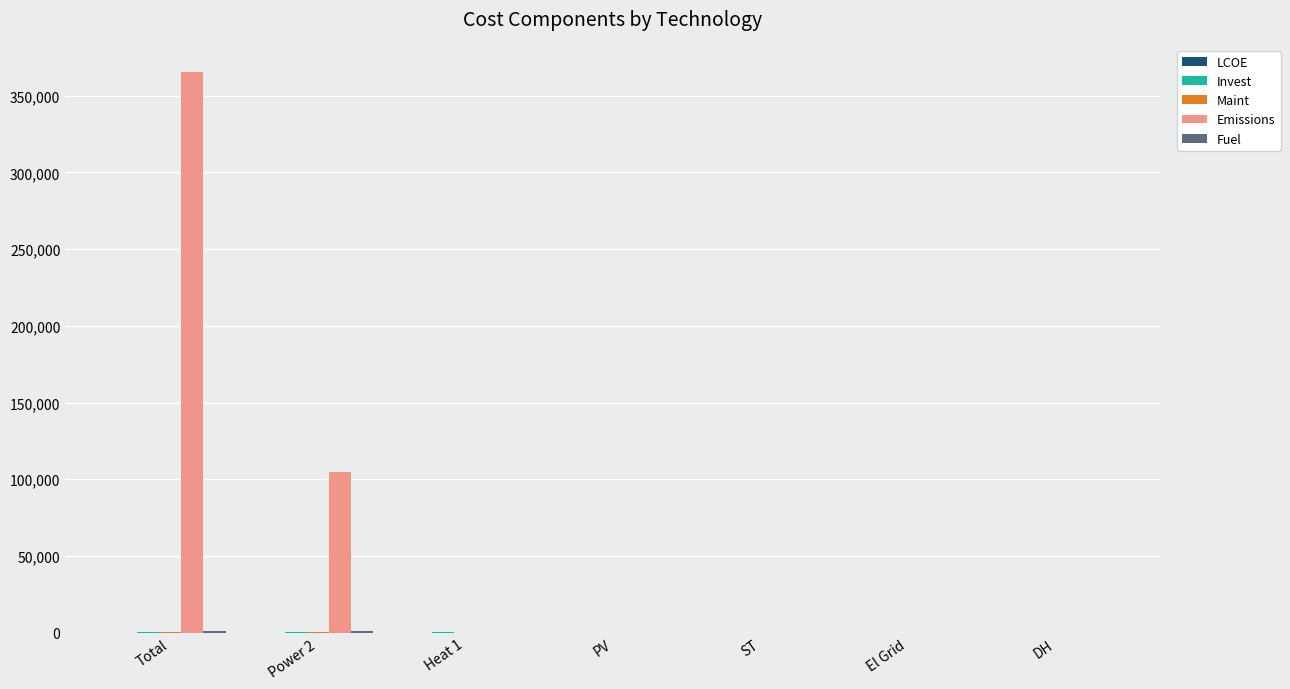

What is the maximum value shown in the chart?

365167.5